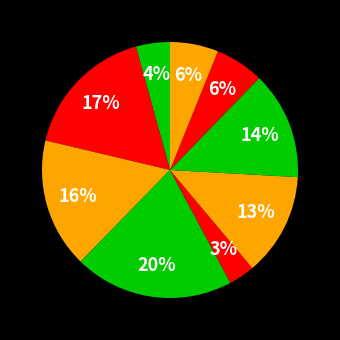

How many segments does this pie chart have?

9